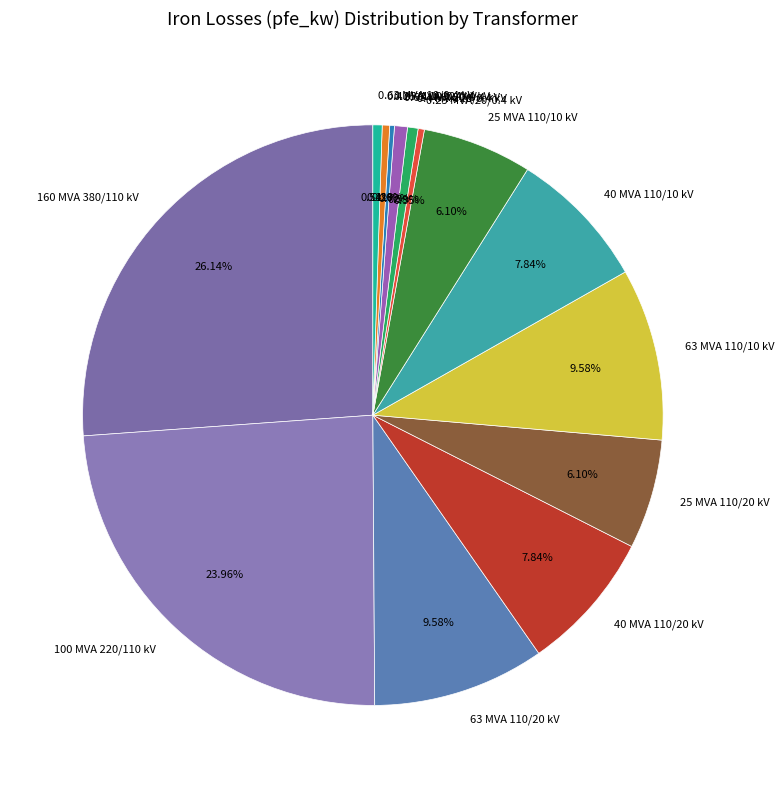

Approximately how many times larger is the value at 0.63 MVA 20/0.4 kV compared to 0.63 MVA 10/0.4 kV?

1.4